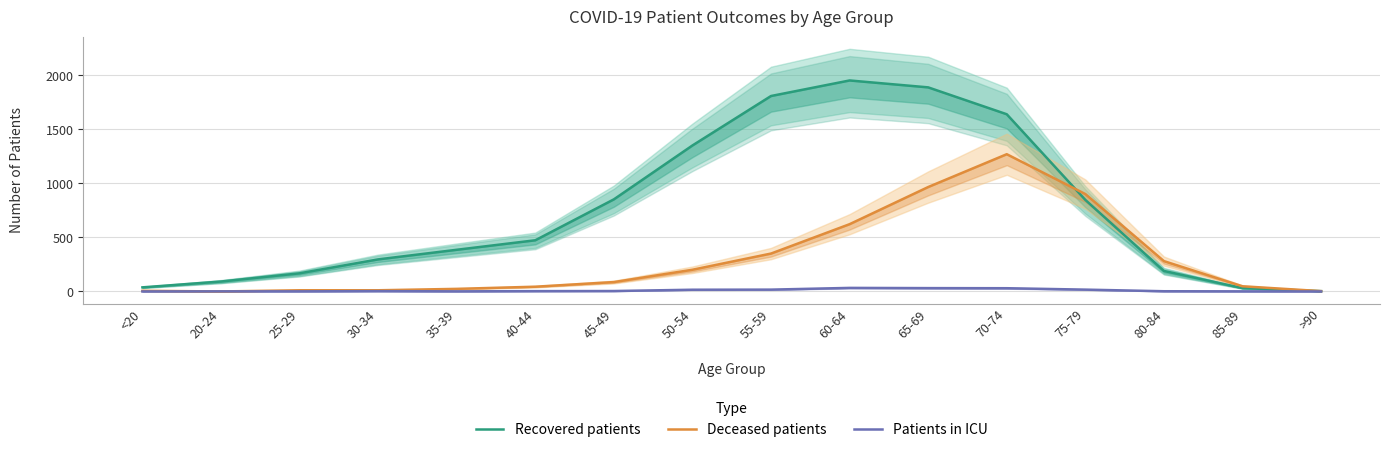

After their last crossing, which series has the higher values: Deceased patients or Recovered patients?

Deceased patients